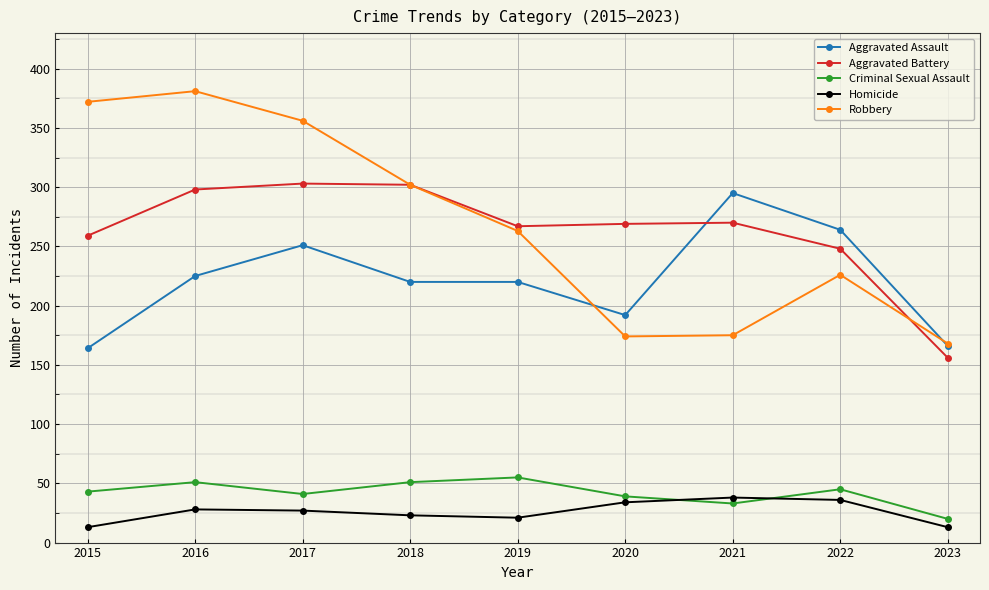

What is the sum of the Aggravated Battery values at 2018 and 2017?

605